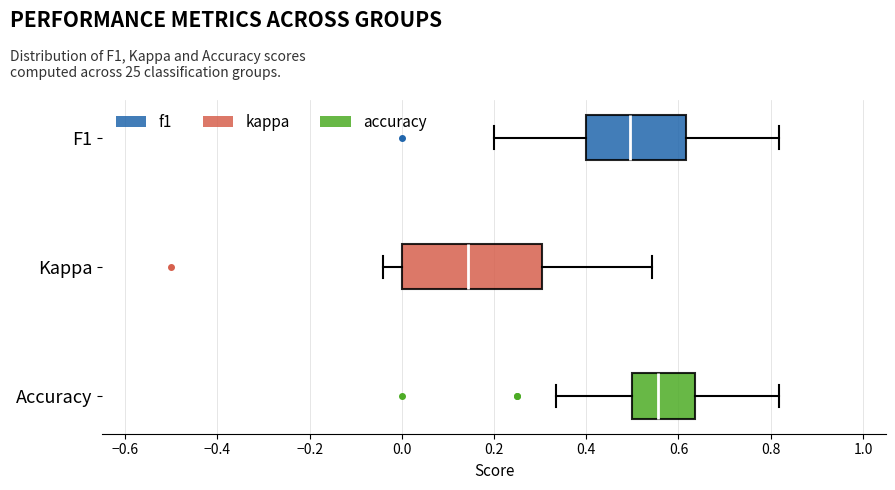

Reading bottom to top, read every box against the x-axis: the position of its median line, the range the box covers, and the ends of its whiskers. The values are not printed on the chart, so give them approximately, as read against the axis.

Accuracy: median 0.56, box 0.50 to 0.64, whiskers 0.34 to 0.82
Kappa: median 0.14, box 0.00 to 0.30, whiskers -0.04 to 0.54
F1: median 0.50, box 0.40 to 0.62, whiskers 0.20 to 0.82